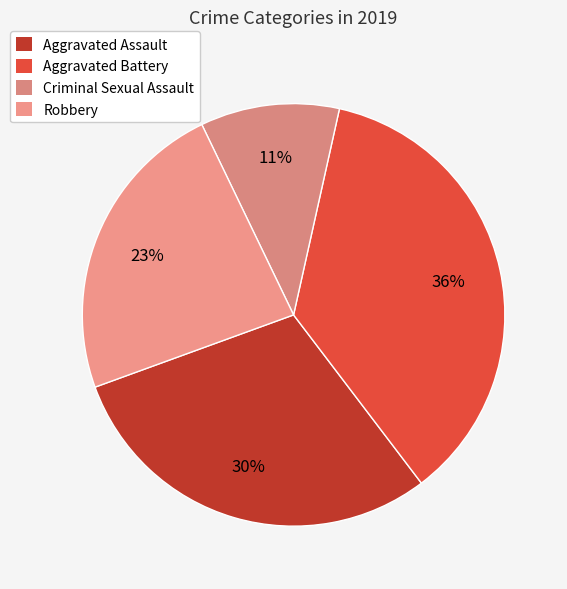

What is the total percentage of Criminal Sexual Assault and Aggravated Battery?

46.8%